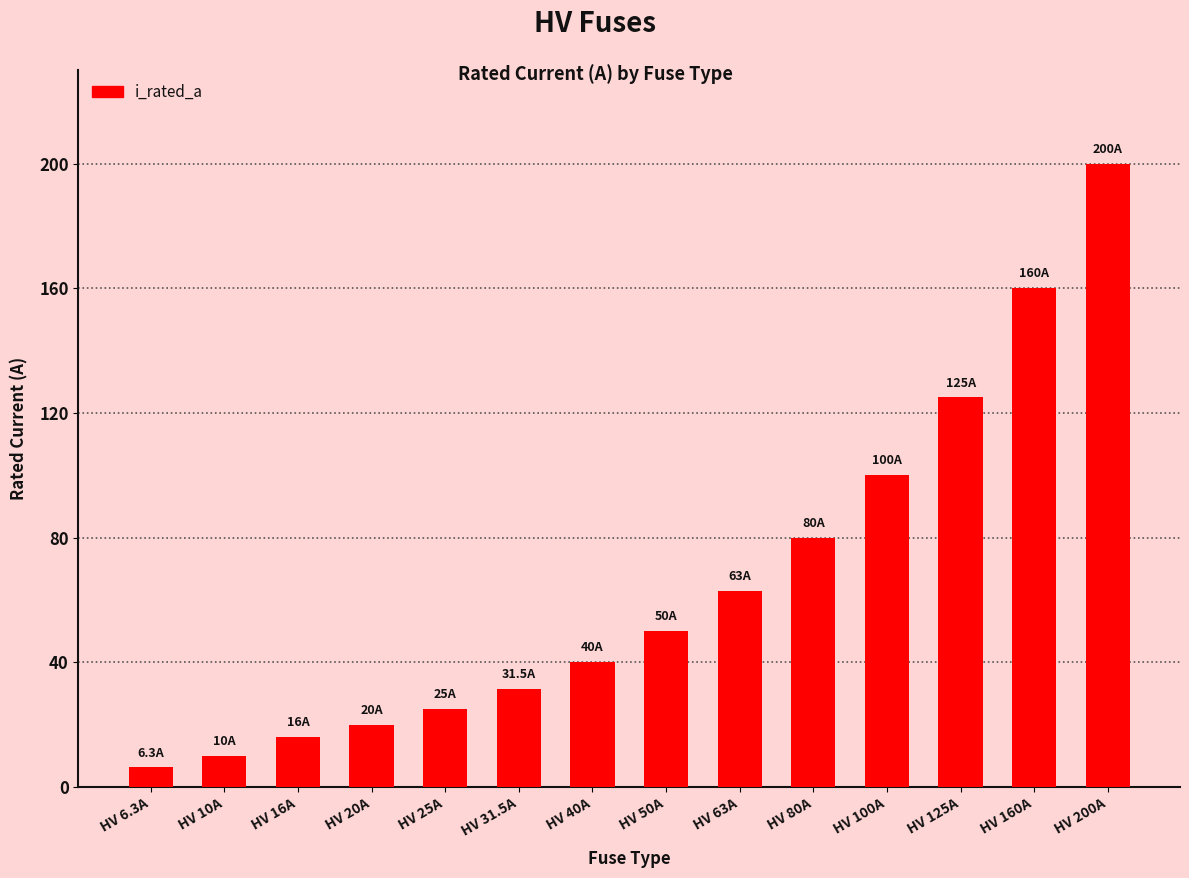

What is the greatest value displayed?

200.0